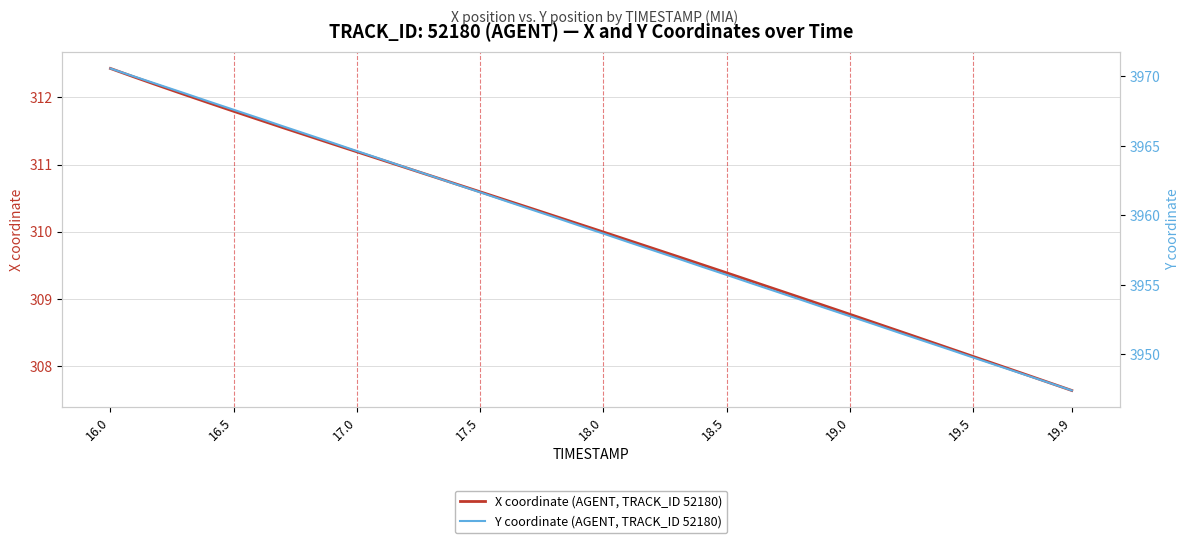

The X coordinate (AGENT, TRACK_ID 52180) series shows 534.4 at 18.0. True or false?

False